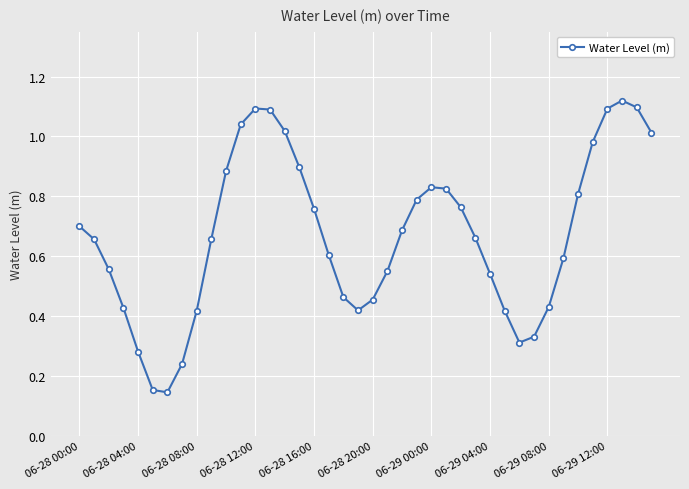

How many lines are shown in the chart?

1